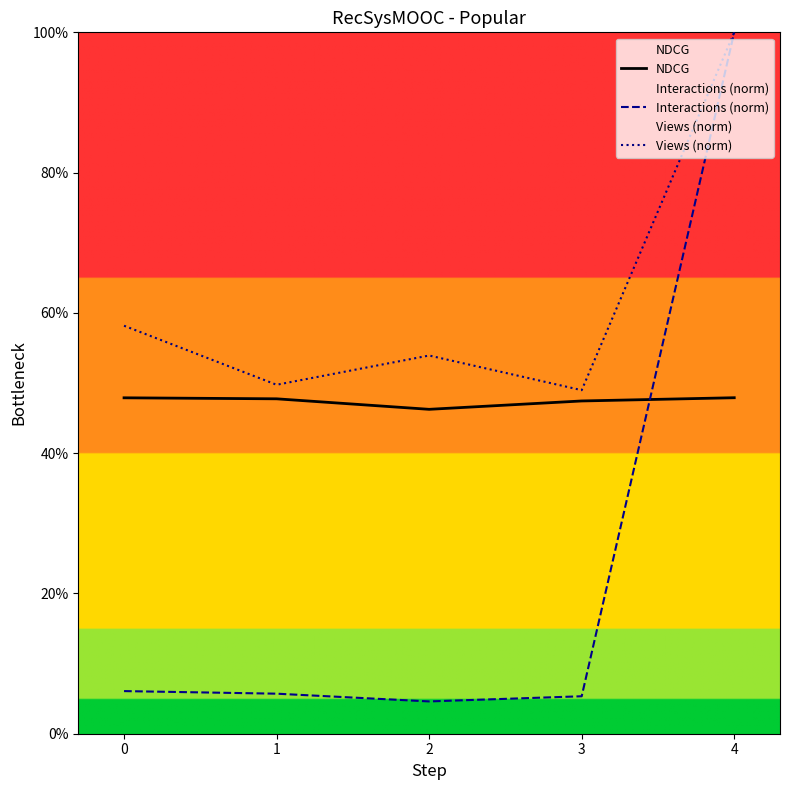

Reading right to left, list all the values displayed in this chart.

NDCG: 0.5	0.5	0.5	0.5	0.5
Interactions (norm): 1.0	0.1	0.0	0.1	0.1
Views (norm): 1.0	0.5	0.5	0.5	0.6